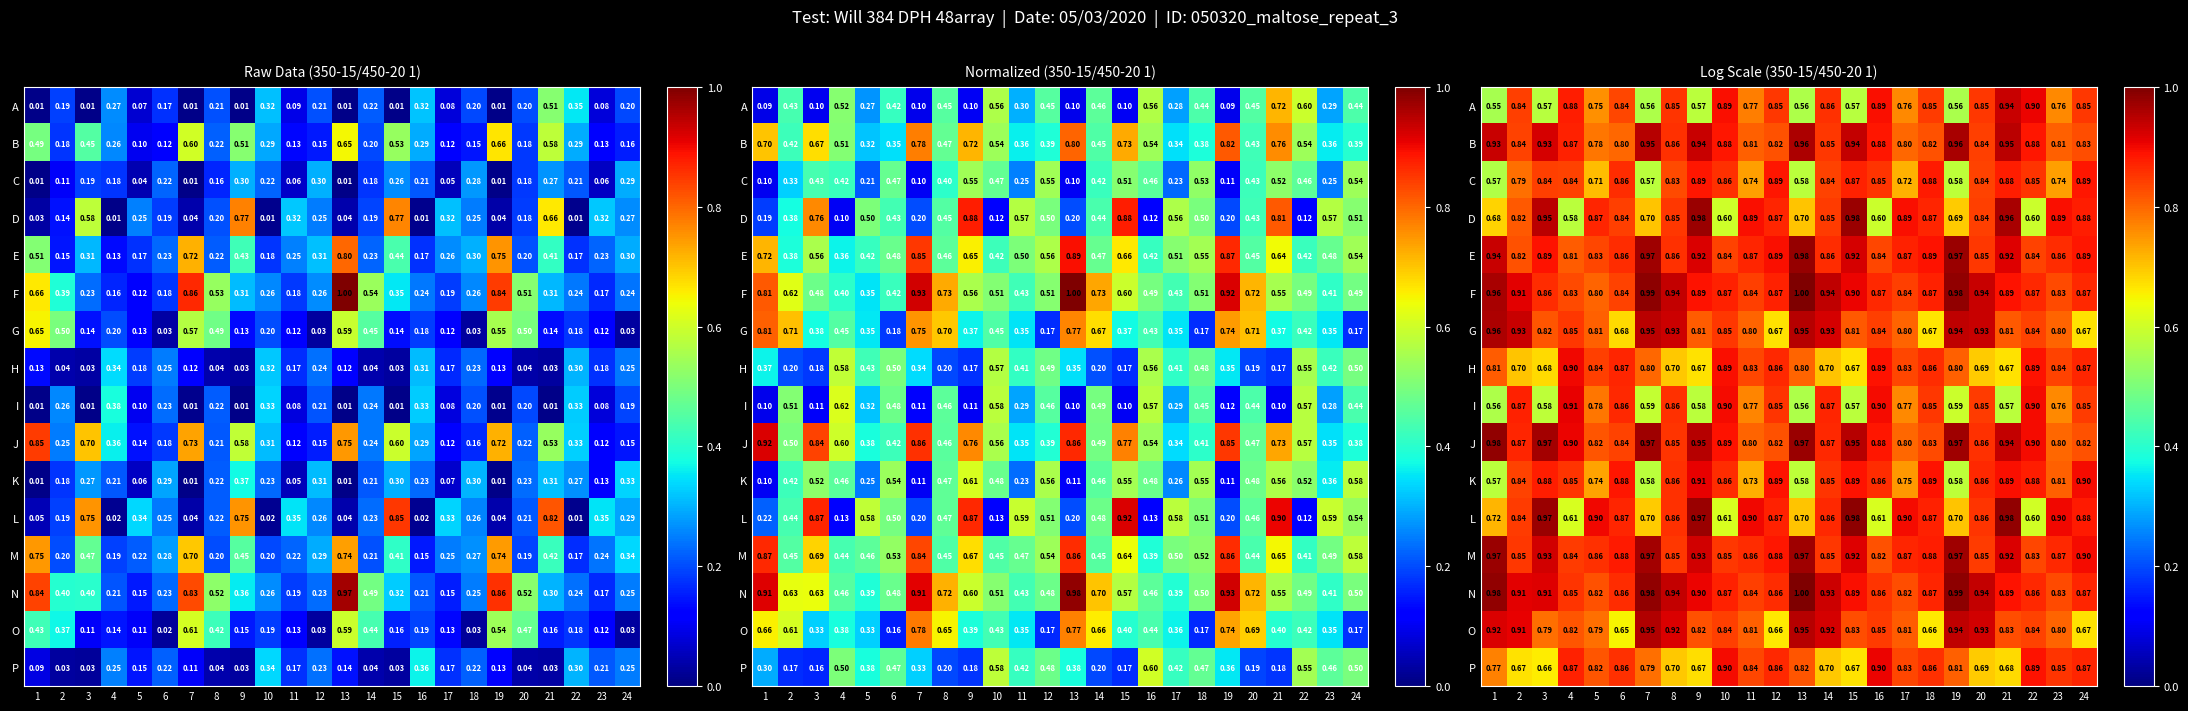

What is the total value across all series at 18?

13.4